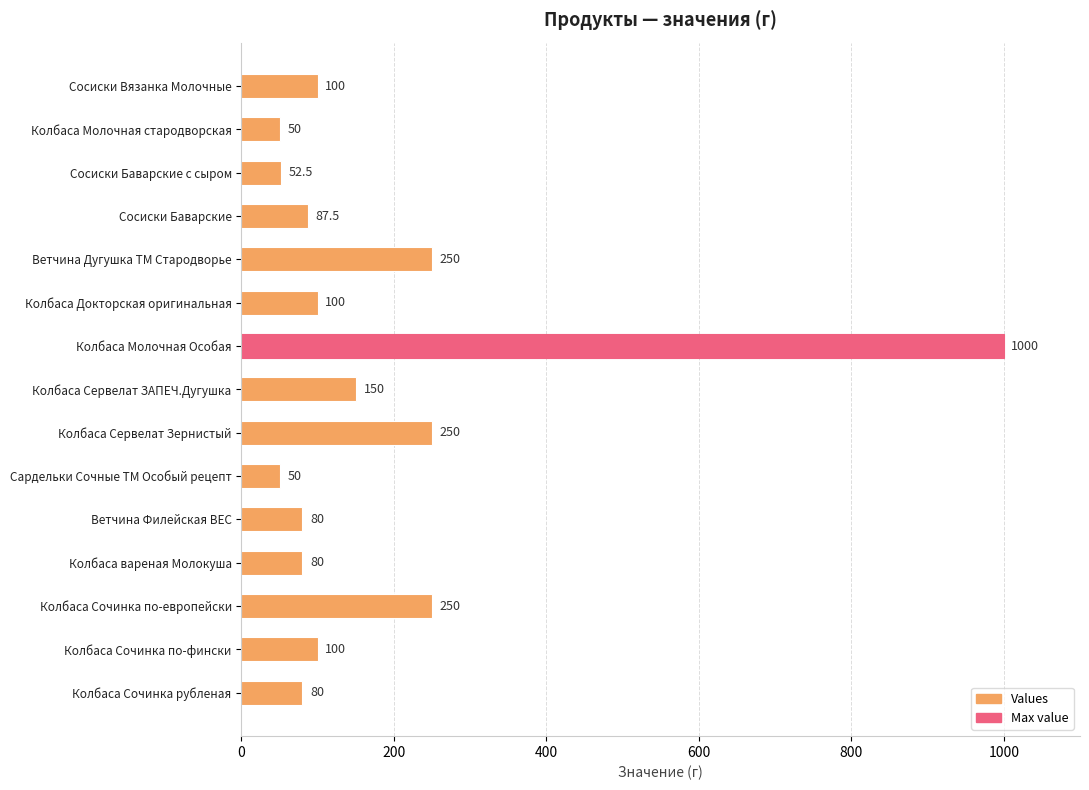

Reading top to bottom, transcribe all the data shown in this chart.

Сосиски Вязанка Молочные=100.0	Колбаса Молочная стародворская=50.0	Сосиски Баварские с сыром=52.5	Сосиски Баварские=87.5	Ветчина Дугушка ТМ Стародворье=250.0	Колбаса Докторская оригинальная=100.0	Колбаса Молочная Особая=1000.0	Колбаса Сервелат ЗАПЕЧ.Дугушка=150.0	Колбаса Сервелат Зернистый=250.0	Сардельки Сочные ТМ Особый рецепт=50.0	Ветчина Филейская ВЕС=80.0	Колбаса вареная Молокуша=80.0	Колбаса Сочинка по-европейски=250.0	Колбаса Сочинка по-фински=100.0	Колбаса Сочинка рубленая=80.0